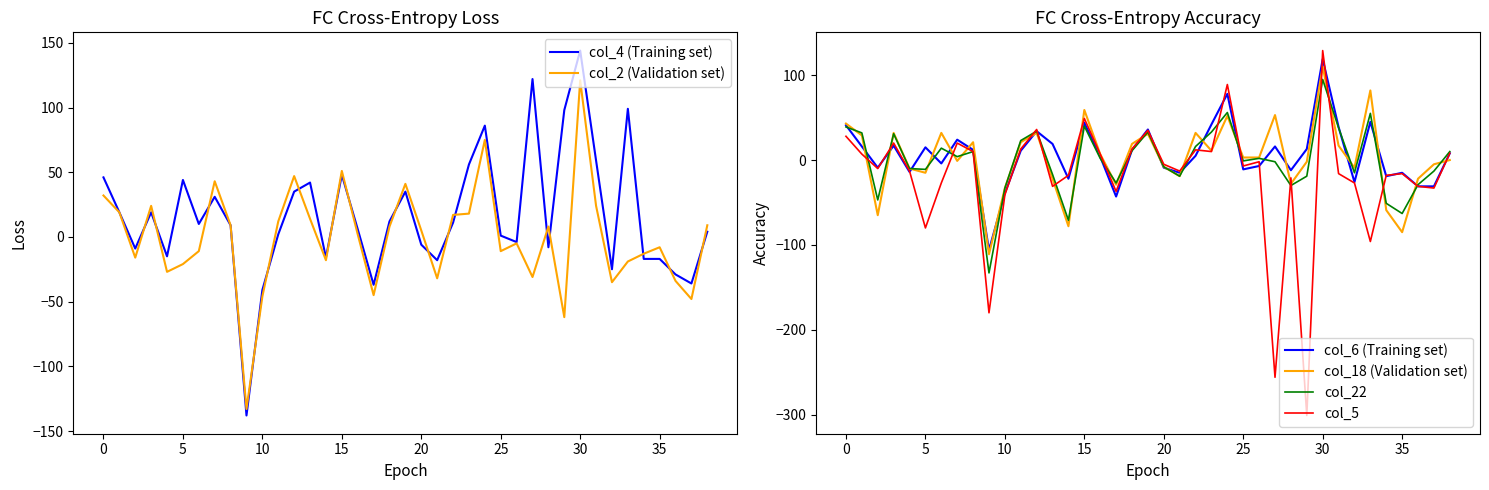

How many times do col_22 and col_5 cross each other?

17